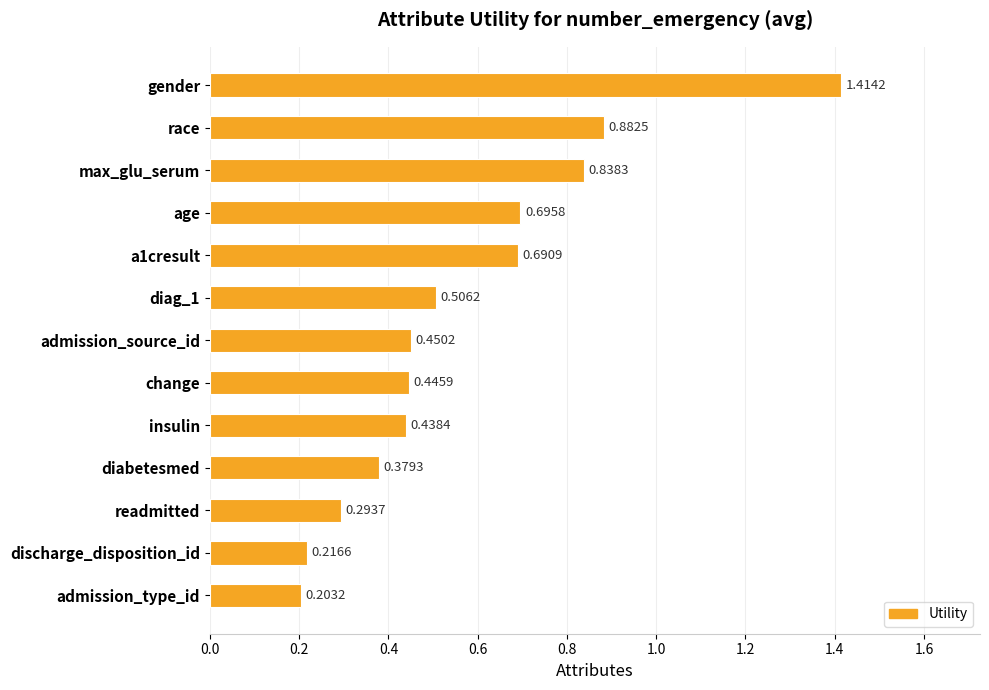

What is the difference between the maximum and minimum values?

1.2